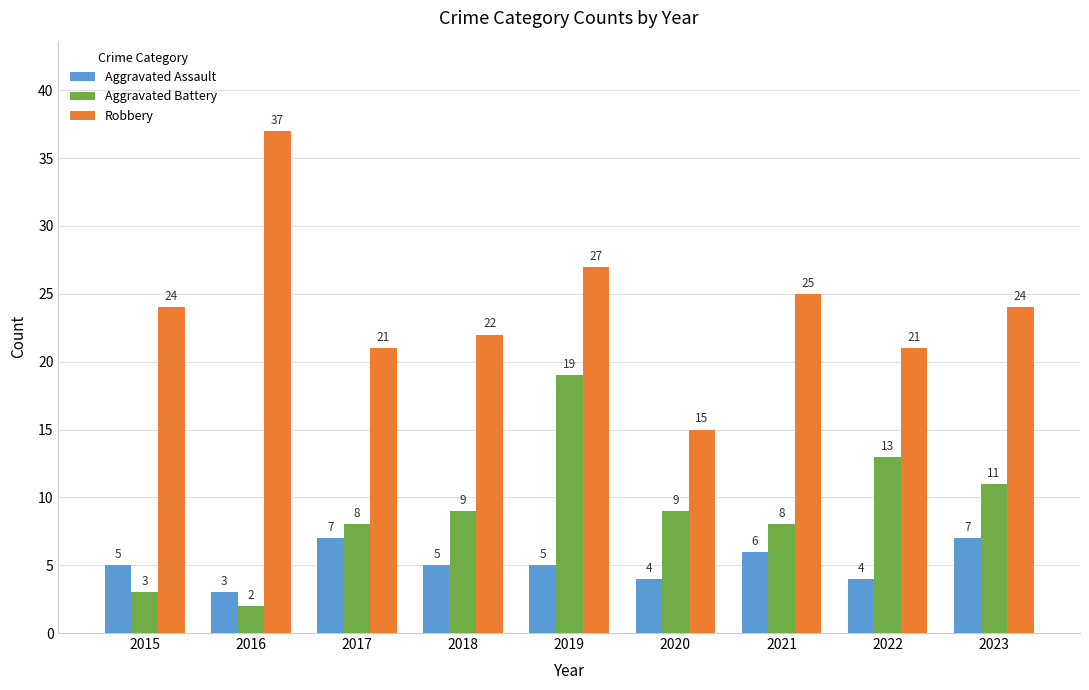

At which label does Aggravated Battery reach its peak?

2019